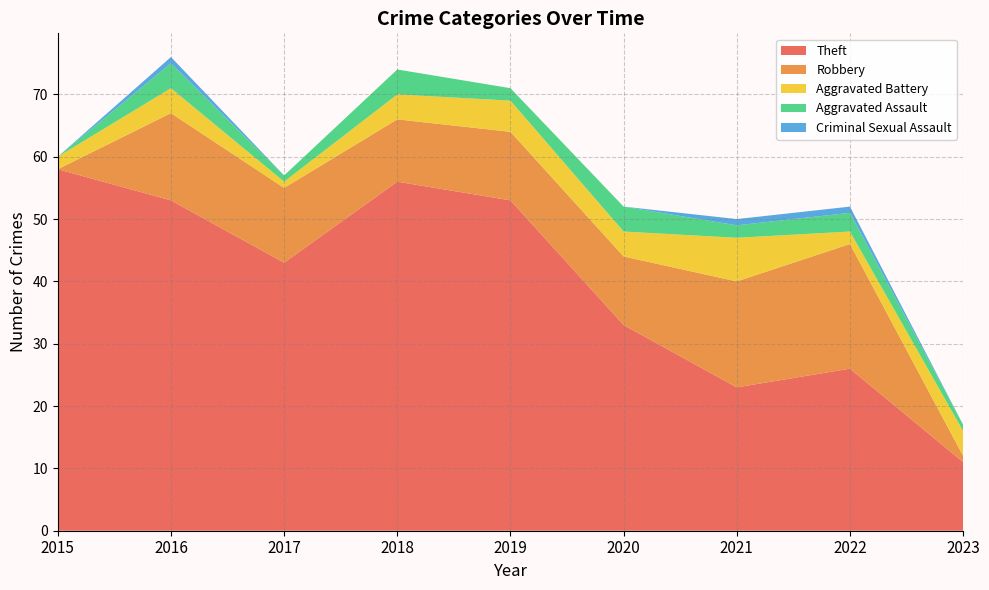

Reading left to right, what are all the values shown in this chart?

Theft: 2015=58	2016=53	2017=43	2018=56	2019=53	2020=33	2021=23	2022=26	2023=11
Robbery: 2015=0	2016=14	2017=12	2018=10	2019=11	2020=11	2021=17	2022=20	2023=1
Aggravated Battery: 2015=2	2016=4	2017=1	2018=4	2019=5	2020=4	2021=7	2022=2	2023=4
Aggravated Assault: 2015=0	2016=4	2017=1	2018=4	2019=2	2020=4	2021=2	2022=3	2023=1
Criminal Sexual Assault: 2015=0	2016=1	2017=0	2018=0	2019=0	2020=0	2021=1	2022=1	2023=0